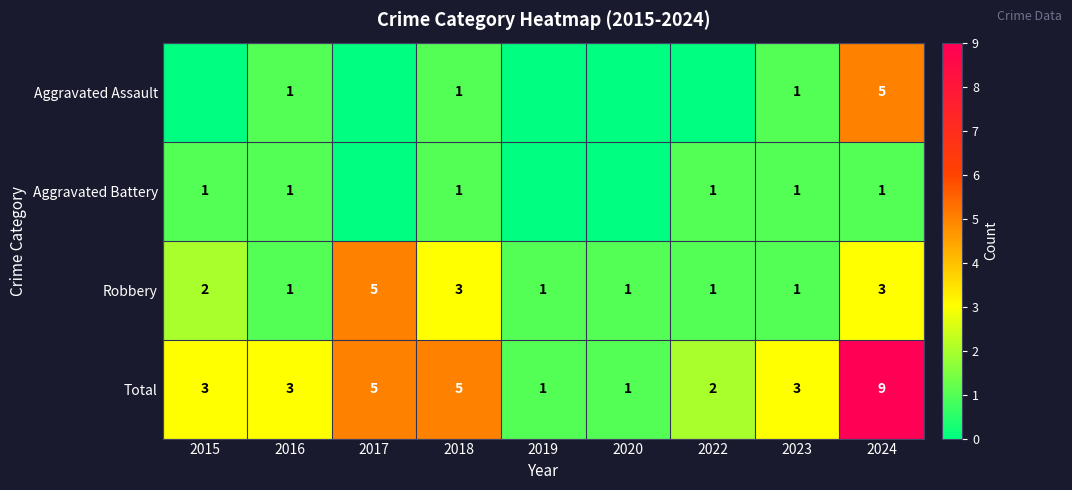

The value of Total at 2017 is 5. True or false?

True